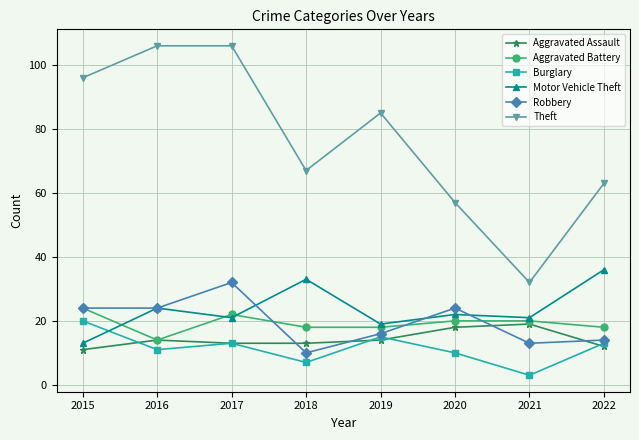

Reading left to right, list all the values displayed in this chart.

Aggravated Assault: 2015=11	2016=14	2017=13	2018=13	2019=14	2020=18	2021=19	2022=12
Aggravated Battery: 2015=24	2016=14	2017=22	2018=18	2019=18	2020=20	2021=20	2022=18
Burglary: 2015=20	2016=11	2017=13	2018=7	2019=15	2020=10	2021=3	2022=13
Motor Vehicle Theft: 2015=13	2016=24	2017=21	2018=33	2019=19	2020=22	2021=21	2022=36
Robbery: 2015=24	2016=24	2017=32	2018=10	2019=16	2020=24	2021=13	2022=14
Theft: 2015=96	2016=106	2017=106	2018=67	2019=85	2020=57	2021=32	2022=63